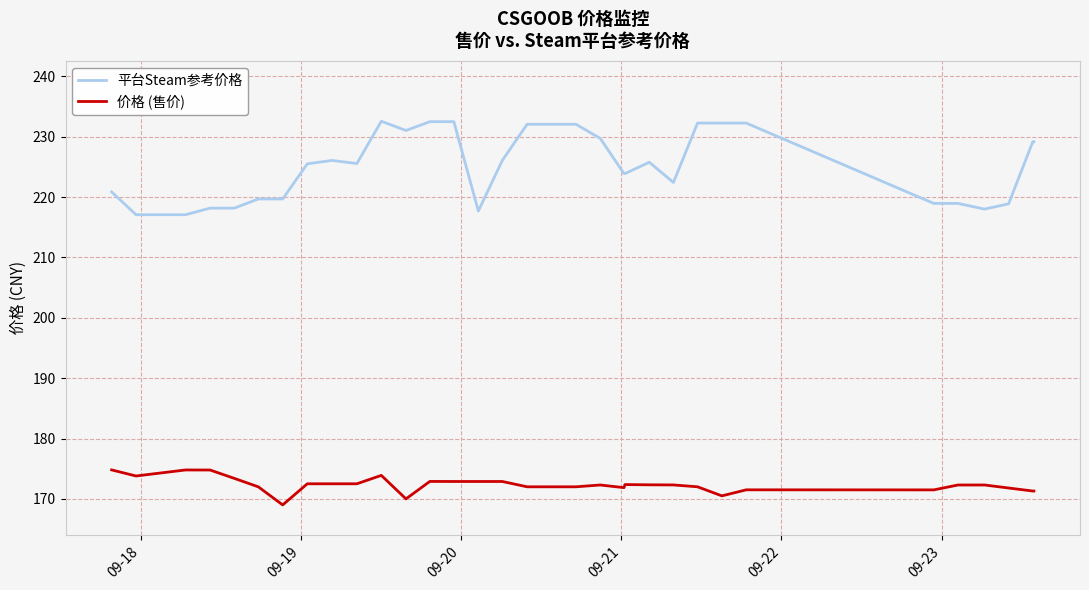

What is the average value of the 价格 (售价) series?

172.4